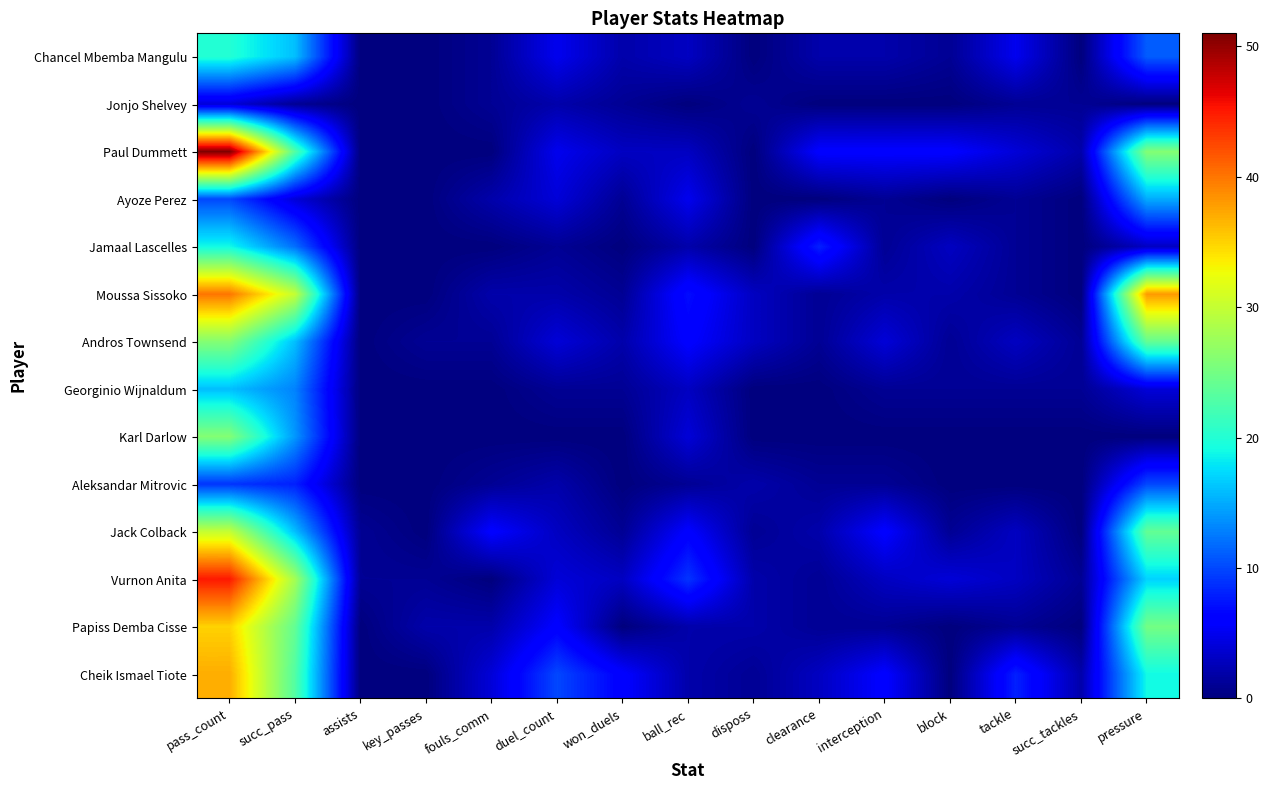

Reading left to right, what are all the values shown in this chart?

Chancel Mbemba Mangulu: pass_count=20	succ_pass=16	assists=0	key_passes=0	fouls_comm=1	duel_count=5	won_duels=2	ball_rec=3	disposs=0	clearance=2	interception=2	block=1	tackle=5	succ_tackles=0	pressure=11
Jonjo Shelvey: pass_count=4	succ_pass=1	assists=0	key_passes=0	fouls_comm=1	duel_count=2	won_duels=1	ball_rec=0	disposs=1	clearance=0	interception=0	block=0	tackle=1	succ_tackles=1	pressure=0
Paul Dummett: pass_count=51	succ_pass=23	assists=0	key_passes=0	fouls_comm=0	duel_count=5	won_duels=3	ball_rec=3	disposs=0	clearance=6	interception=6	block=6	tackle=4	succ_tackles=2	pressure=26
Ayoze Perez: pass_count=10	succ_pass=4	assists=0	key_passes=0	fouls_comm=2	duel_count=4	won_duels=1	ball_rec=5	disposs=0	clearance=0	interception=1	block=0	tackle=1	succ_tackles=0	pressure=15
Jamaal Lascelles: pass_count=19	succ_pass=12	assists=0	key_passes=0	fouls_comm=0	duel_count=1	won_duels=0	ball_rec=2	disposs=0	clearance=8	interception=1	block=3	tackle=1	succ_tackles=0	pressure=3
Moussa Sissoko: pass_count=40	succ_pass=30	assists=0	key_passes=0	fouls_comm=2	duel_count=2	won_duels=1	ball_rec=7	disposs=3	clearance=1	interception=2	block=2	tackle=1	succ_tackles=0	pressure=38
Andros Townsend: pass_count=26	succ_pass=16	assists=0	key_passes=1	fouls_comm=1	duel_count=4	won_duels=2	ball_rec=6	disposs=3	clearance=1	interception=4	block=1	tackle=3	succ_tackles=1	pressure=24
Georginio Wijnaldum: pass_count=16	succ_pass=13	assists=0	key_passes=0	fouls_comm=0	duel_count=1	won_duels=1	ball_rec=3	disposs=0	clearance=0	interception=1	block=1	tackle=1	succ_tackles=1	pressure=4
Karl Darlow: pass_count=26	succ_pass=14	assists=0	key_passes=0	fouls_comm=0	duel_count=0	won_duels=0	ball_rec=4	disposs=0	clearance=0	interception=0	block=0	tackle=0	succ_tackles=0	pressure=0
Aleksandar Mitrovic: pass_count=9	succ_pass=8	assists=0	key_passes=0	fouls_comm=1	duel_count=2	won_duels=0	ball_rec=1	disposs=2	clearance=1	interception=1	block=0	tackle=0	succ_tackles=0	pressure=10
Jack Colback: pass_count=30	succ_pass=16	assists=1	key_passes=0	fouls_comm=6	duel_count=3	won_duels=1	ball_rec=6	disposs=1	clearance=2	interception=6	block=1	tackle=3	succ_tackles=0	pressure=24
Vurnon Anita: pass_count=45	succ_pass=28	assists=1	key_passes=1	fouls_comm=0	duel_count=4	won_duels=3	ball_rec=9	disposs=2	clearance=1	interception=3	block=4	tackle=3	succ_tackles=1	pressure=17
Papiss Demba Cisse: pass_count=35	succ_pass=24	assists=0	key_passes=2	fouls_comm=2	duel_count=6	won_duels=0	ball_rec=2	disposs=2	clearance=1	interception=1	block=0	tackle=1	succ_tackles=0	pressure=25
Cheik Ismael Tiote: pass_count=37	succ_pass=23	assists=0	key_passes=0	fouls_comm=4	duel_count=10	won_duels=6	ball_rec=2	disposs=1	clearance=3	interception=6	block=0	tackle=8	succ_tackles=2	pressure=19